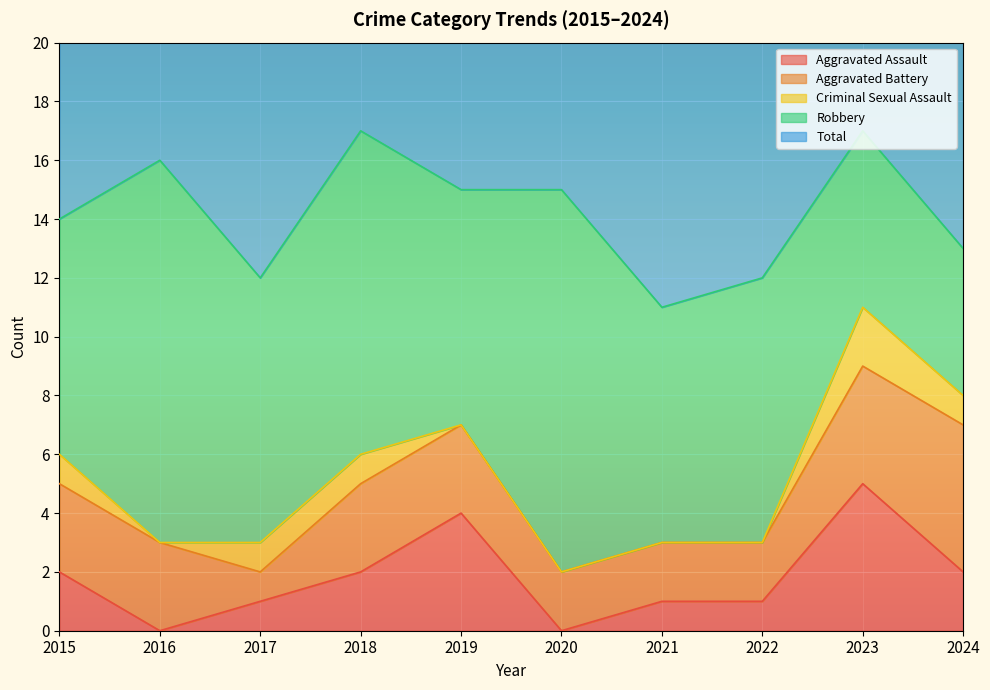

Which label corresponds to the smallest value in the chart?

2016